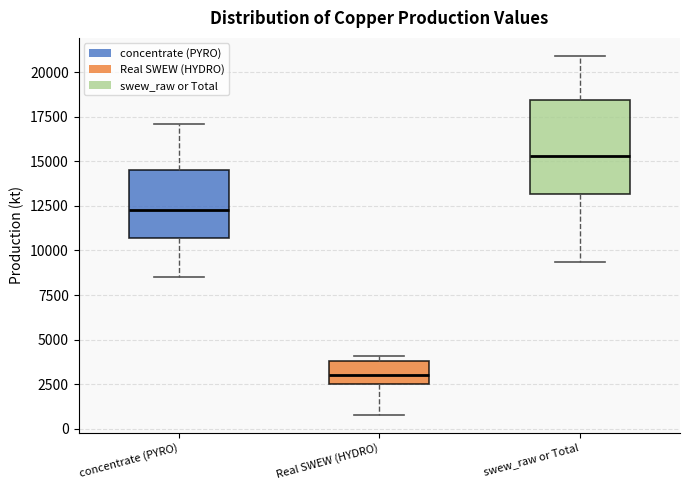

Reading left to right, read every box against the y-axis: the position of its median line, the range the box covers, and the ends of its whiskers. The values are not printed on the chart, so give them approximately, as read against the axis.

concentrate (PYRO): median 12500, box 10500 to 14500, whiskers 8500 to 17000
Real SWEW (HYDRO): median 3000, box 2500 to 4000, whiskers 1000 to 4000 (just above the box's upper edge)
swew_raw or Total: median 15500, box 13000 to 18500, whiskers 9500 to 21000